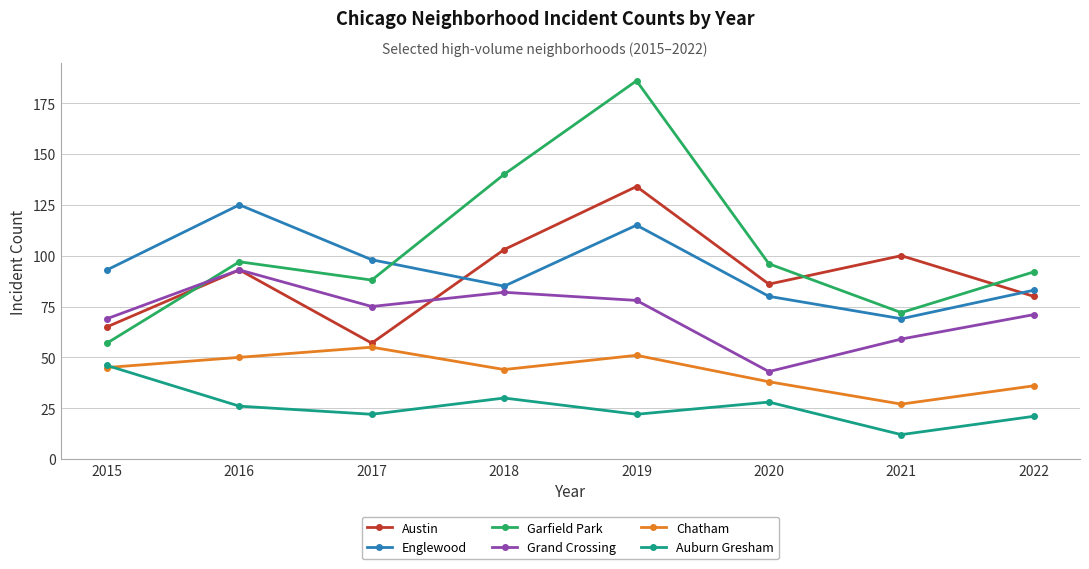

How many times do Garfield Park and Austin cross each other?

3